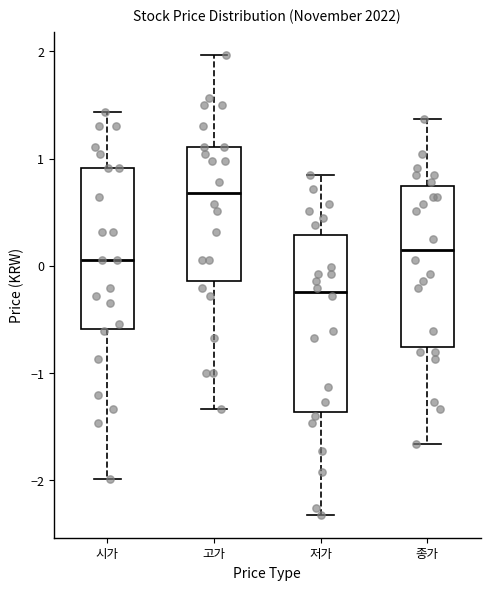

Which box has the lowest median line?

저가